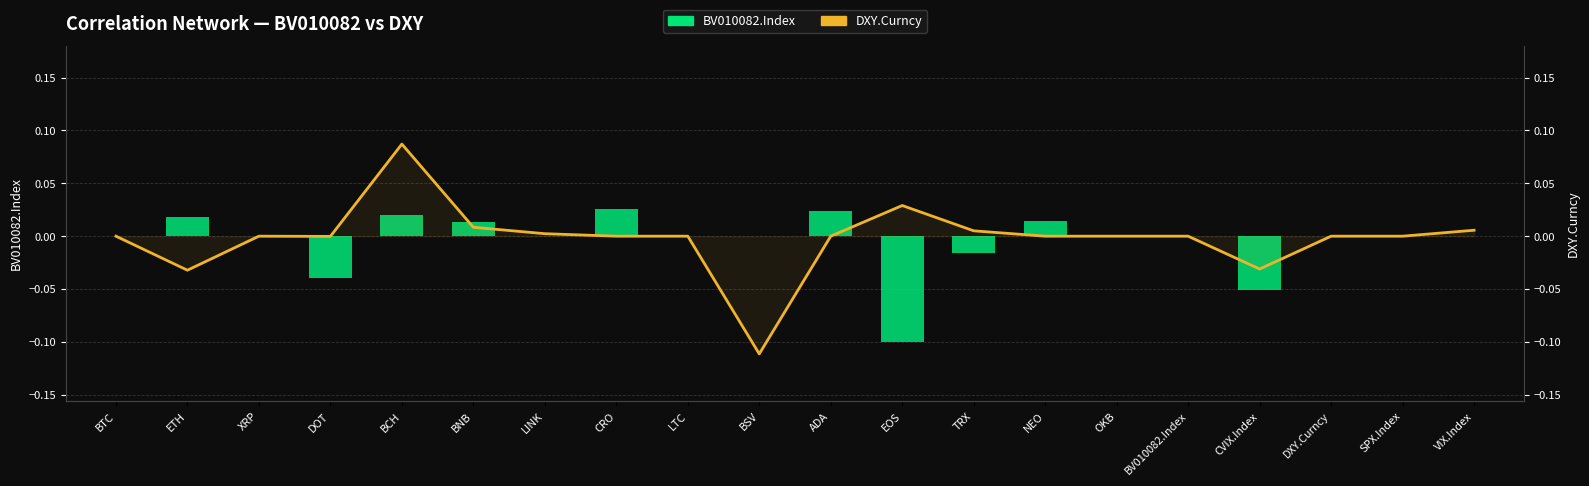

At which category does the chart reach its peak across all series?

BCH